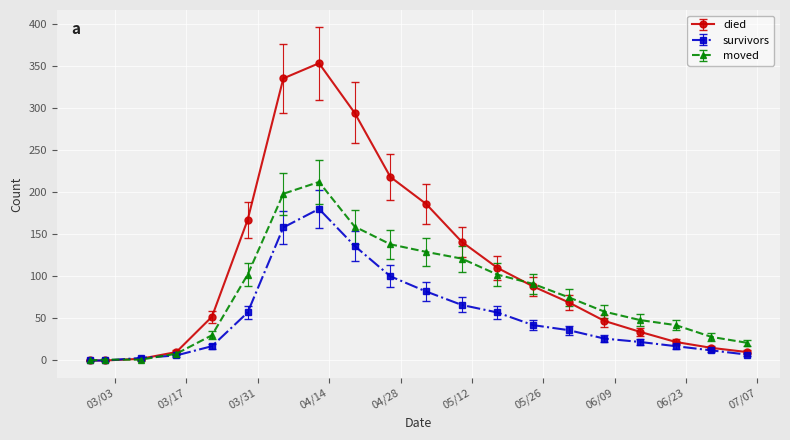

What is the difference between the maximum and minimum values in the moved series?

212